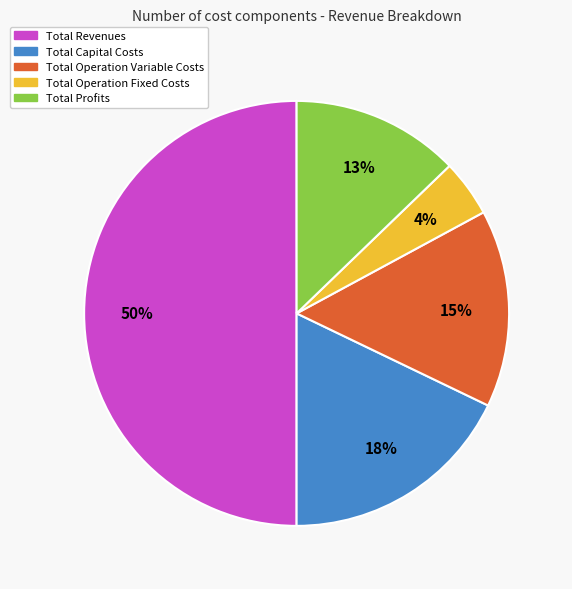

Between Total Operation Variable Costs and Total Capital Costs, which is larger?

Total Capital Costs